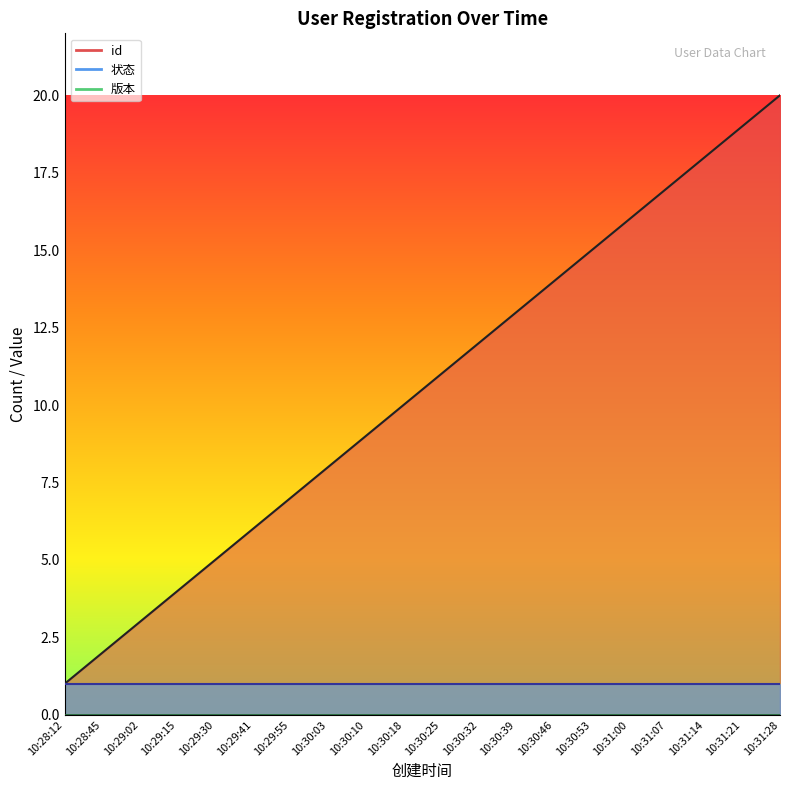

Does the chart display data point markers on the line(s)?

No